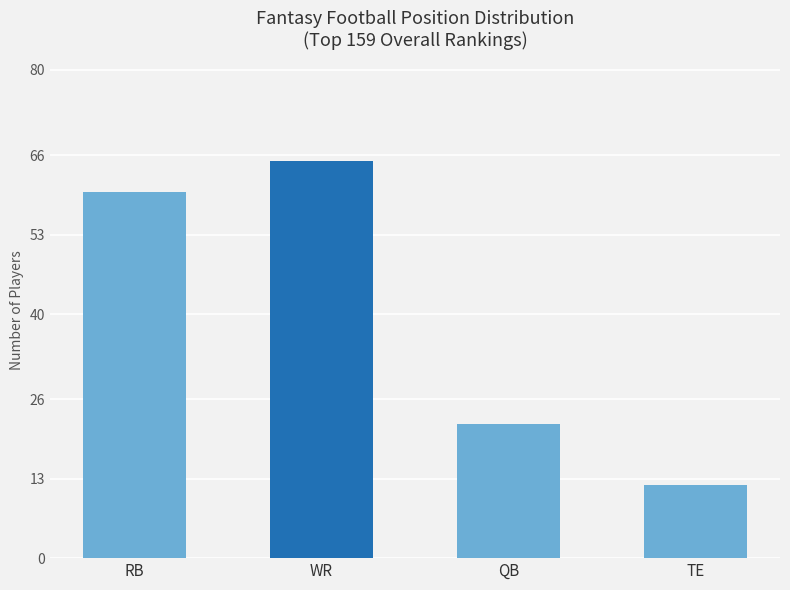

What position from the left is QB?

3